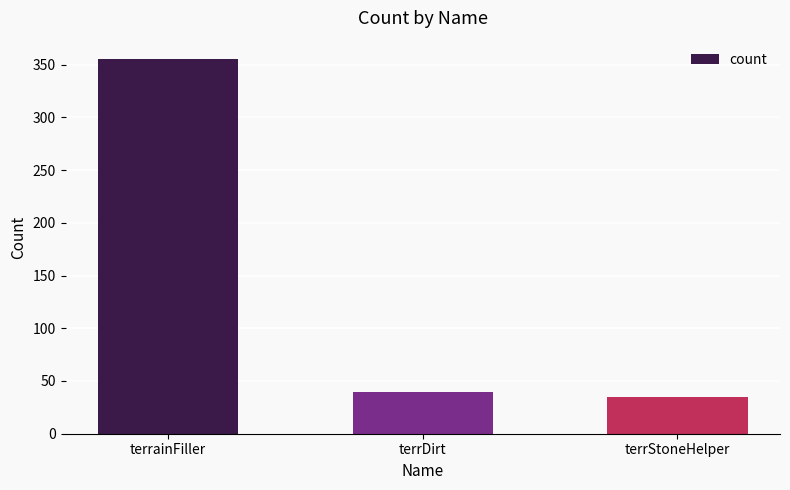

How many values are below 40?

1